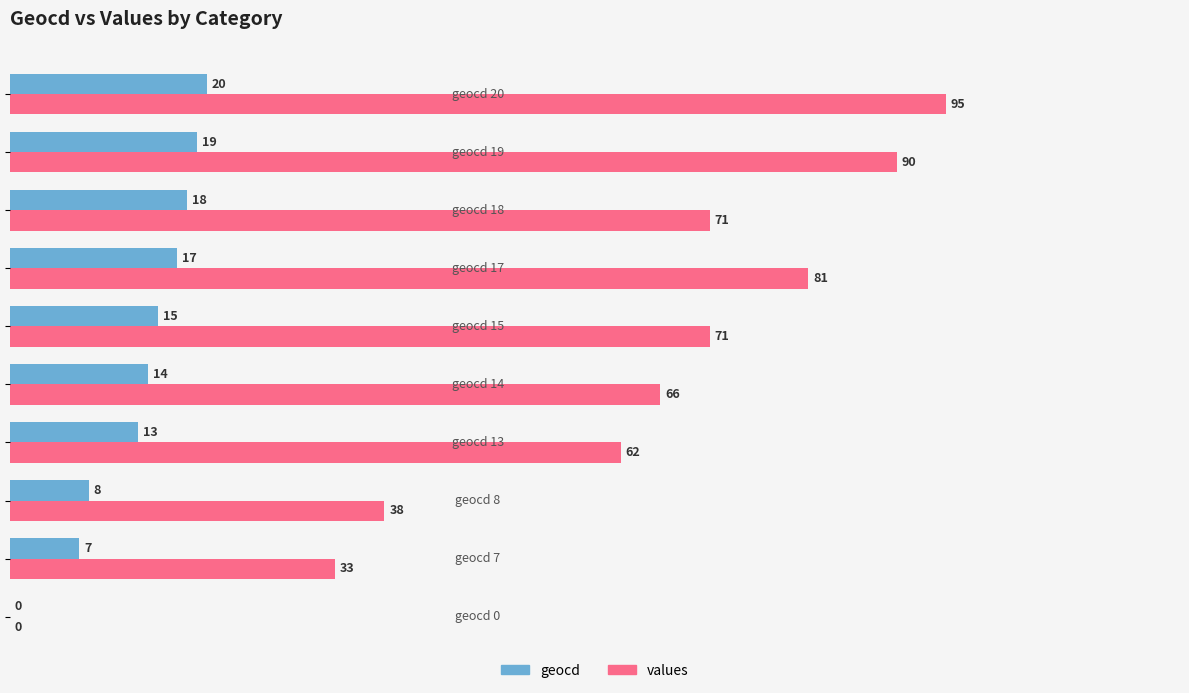

What is the maximum value shown in the chart?

95